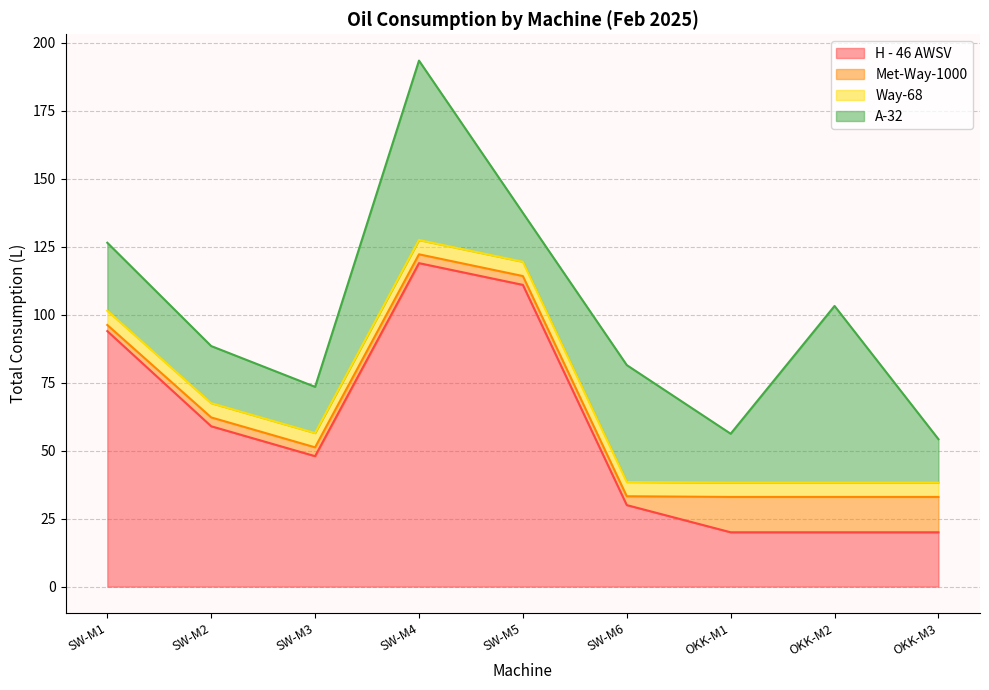

True or false: H - 46 AWSV has a value of 23.2 at SW-M3.

False